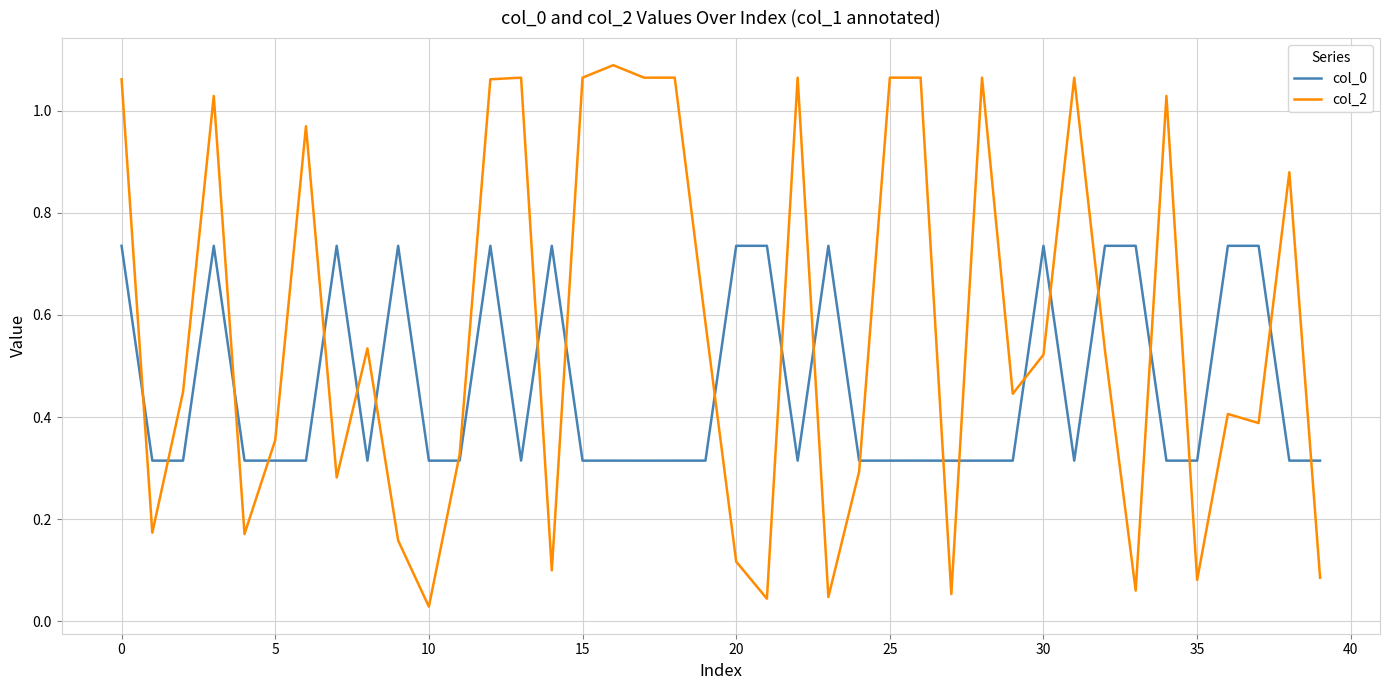

How many intersections are there between col_2 and col_0?

23